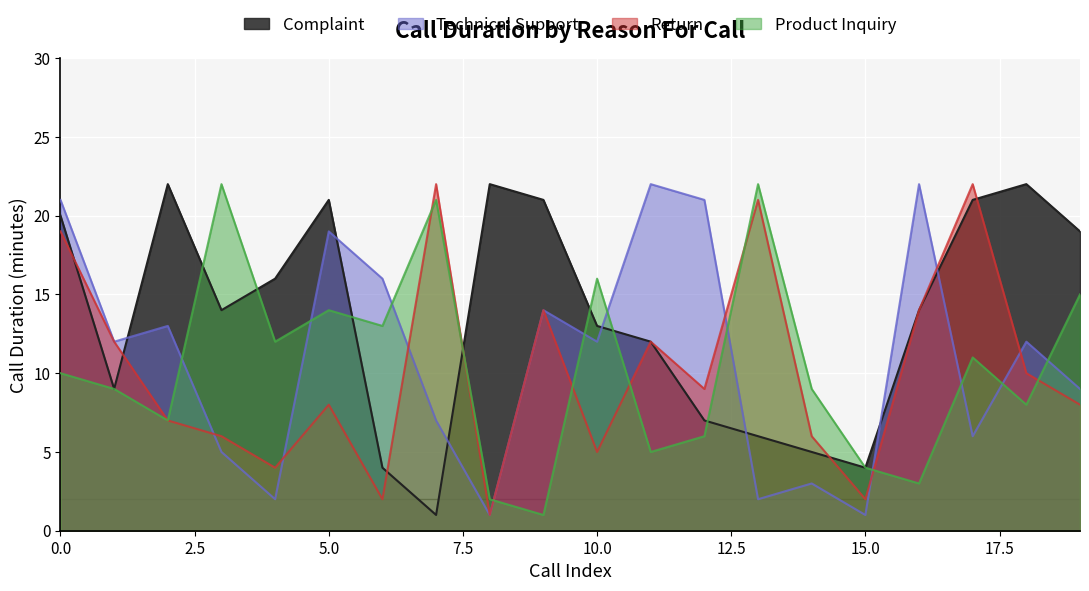

What are all the series names shown in the legend?

Complaint, Technical Support, Return, Product Inquiry